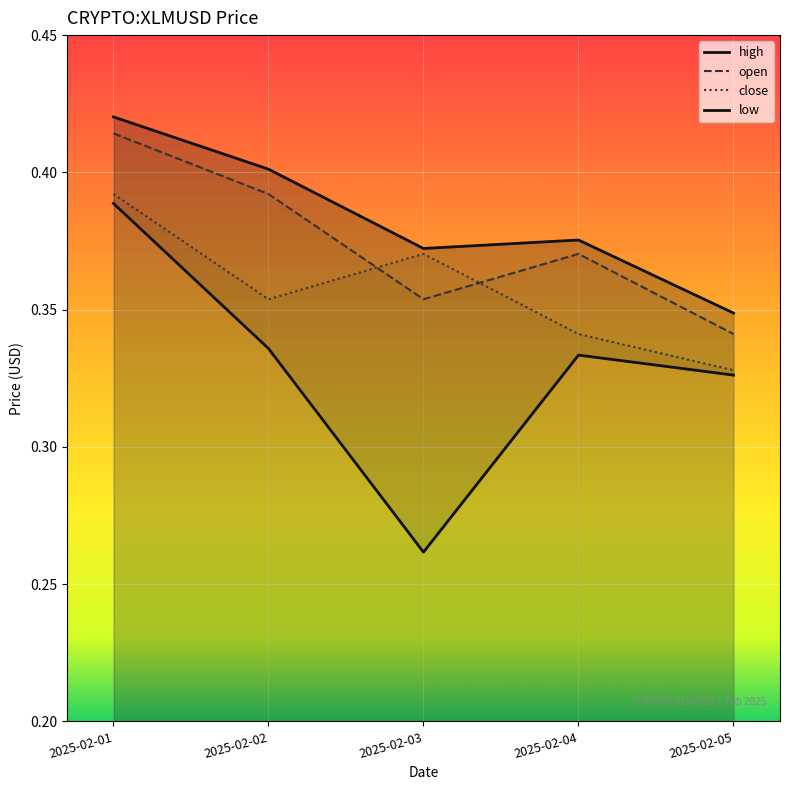

What is the total value across all series at 2025-02-02?

1.5